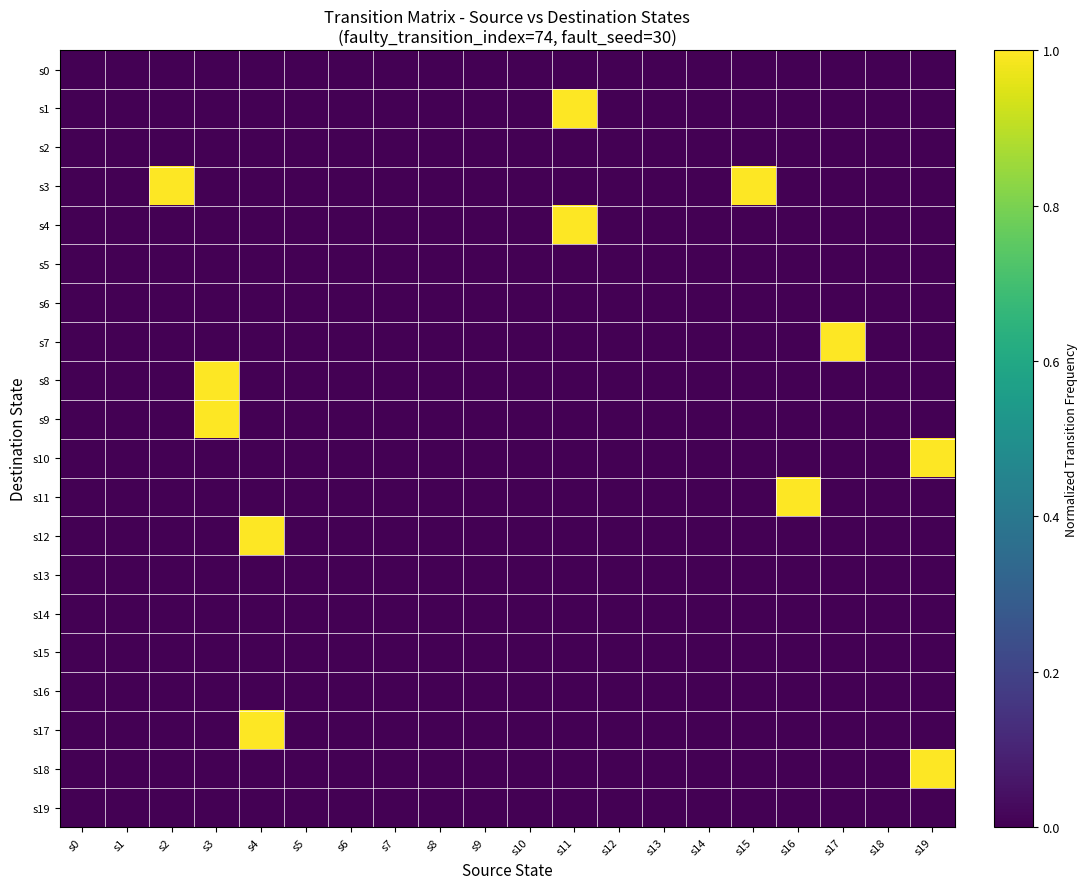

At s11, list the series in order from smallest to largest.

s0, s2, s3, s5, s6, s7, s8, s9, s10, s11, s12, s13, s14, s15, s16, s17, s18, s19, s1, s4